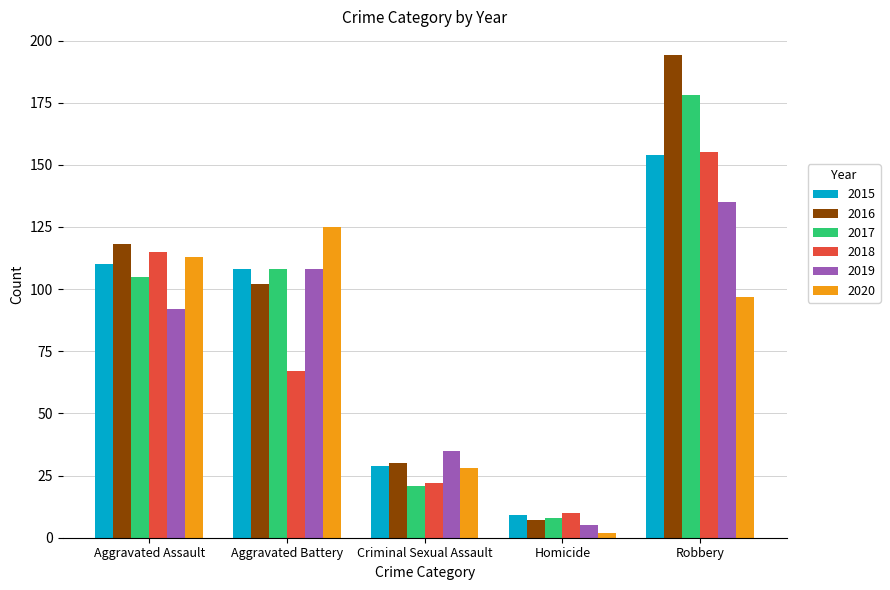

Reading left to right, what are all the values shown in this chart?

2015: Aggravated Assault=110	Aggravated Battery=108	Criminal Sexual Assault=29	Homicide=9	Robbery=154
2016: Aggravated Assault=118	Aggravated Battery=102	Criminal Sexual Assault=30	Homicide=7	Robbery=194
2017: Aggravated Assault=105	Aggravated Battery=108	Criminal Sexual Assault=21	Homicide=8	Robbery=178
2018: Aggravated Assault=115	Aggravated Battery=67	Criminal Sexual Assault=22	Homicide=10	Robbery=155
2019: Aggravated Assault=92	Aggravated Battery=108	Criminal Sexual Assault=35	Homicide=5	Robbery=135
2020: Aggravated Assault=113	Aggravated Battery=125	Criminal Sexual Assault=28	Homicide=2	Robbery=97